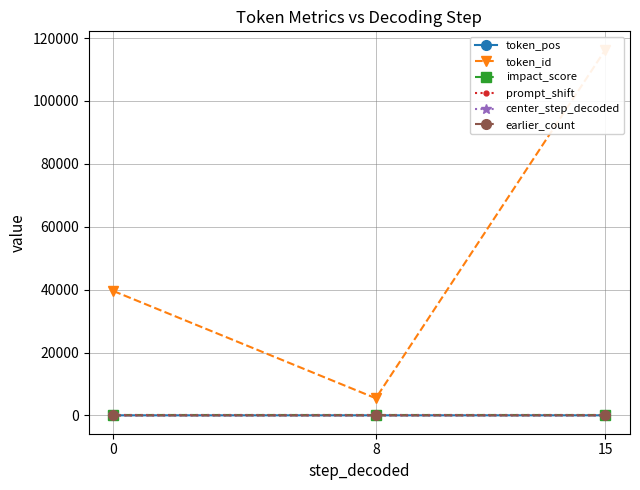

Where does the token_id series first go above 39563?

15